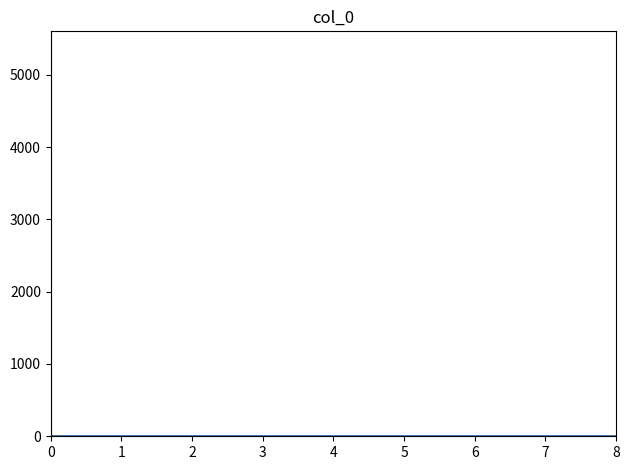

Reading left to right, list every bar in this chart as the range it spans on the x-axis followed by its height. Neither the bar edges nor the heights are printed on the chart, so give them approximately, as read against the axes.

0.0 to 0.9: under 100
0.9 to 1.8: under 100
1.8 to 2.7: under 100
2.7 to 3.6: under 100
3.6 to 4.4: under 100
4.4 to 5.3: under 100
5.3 to 6.2: under 100
6.2 to 7.1: under 100
7.1 to 8.0: under 100